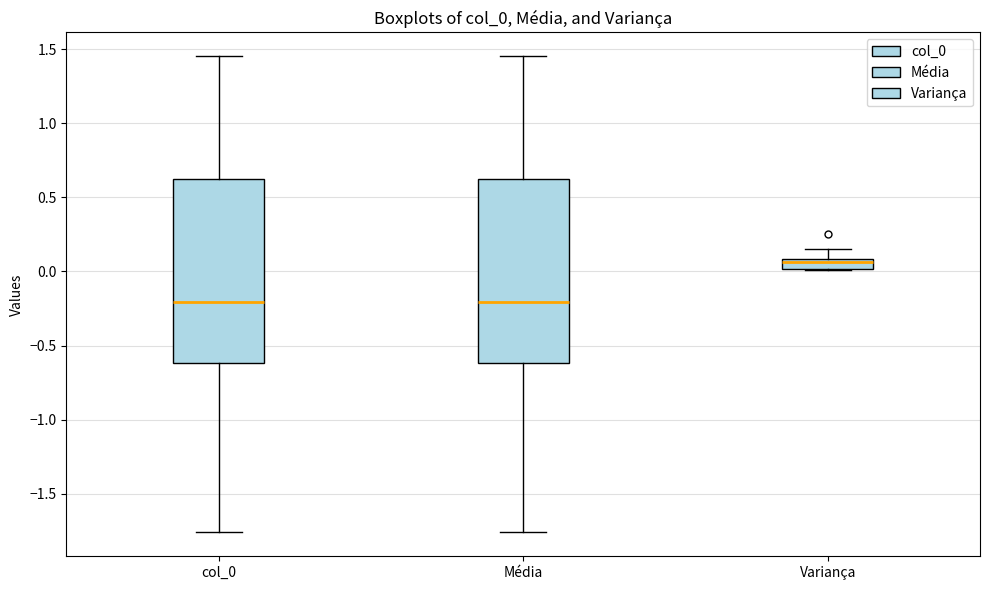

Where does the lower whisker of the box for col_0 end on the y-axis? The values are not printed on the chart, so give them approximately, as read against the axis.

-1.75